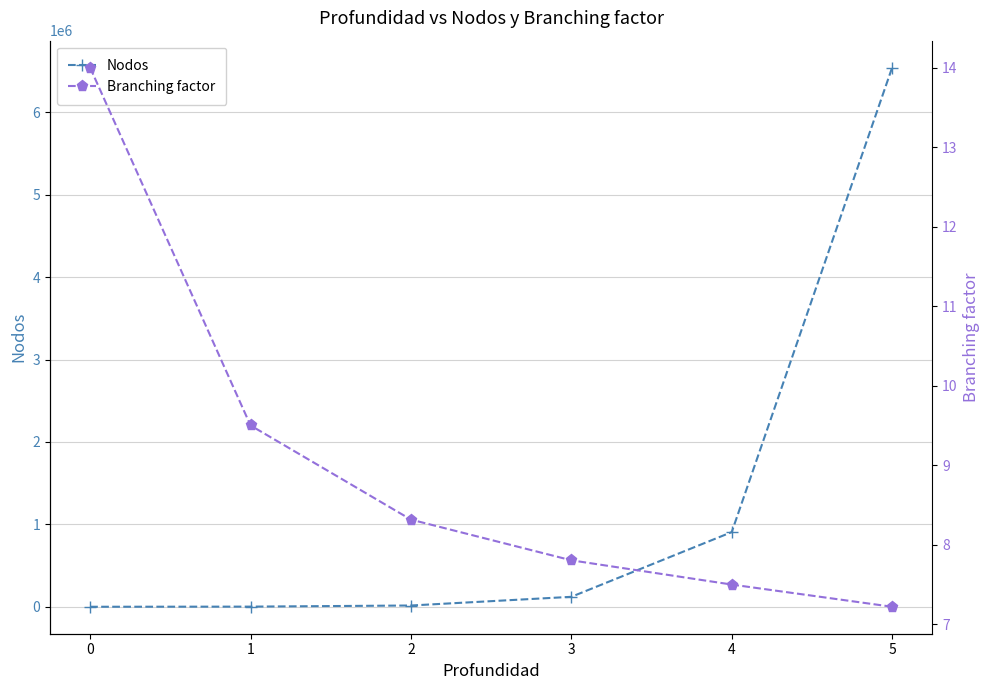

Which label corresponds to the largest value in the chart?

5